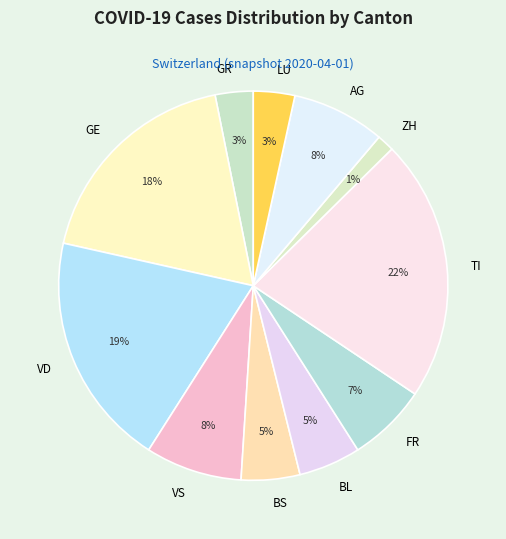

Which category has the smallest portion of the pie?

ZH